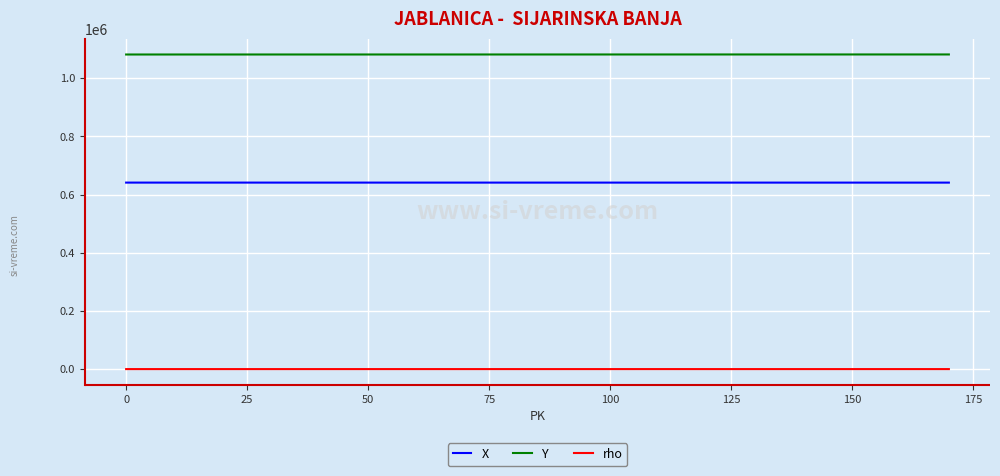

Which series has the largest total across all categories?

Y